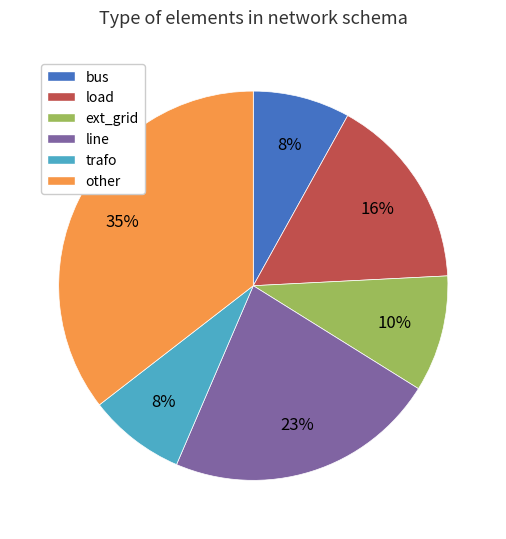

Count the number of slices in the pie.

6